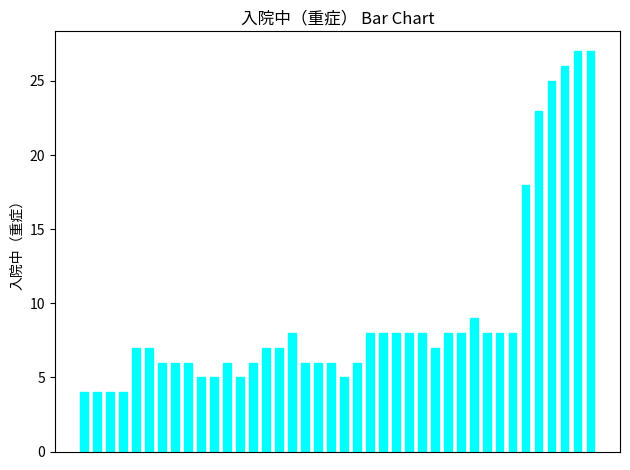

What is the smallest value displayed?

4